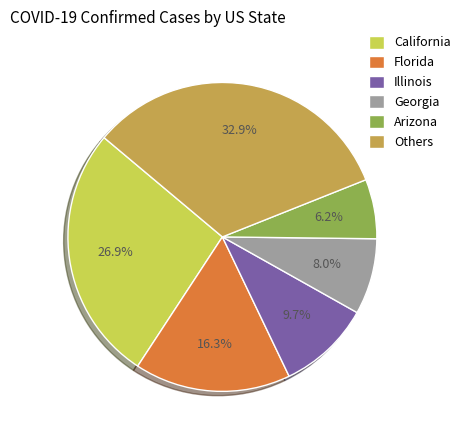

What is the ratio of the value at Georgia to the value at Illinois?

0.8